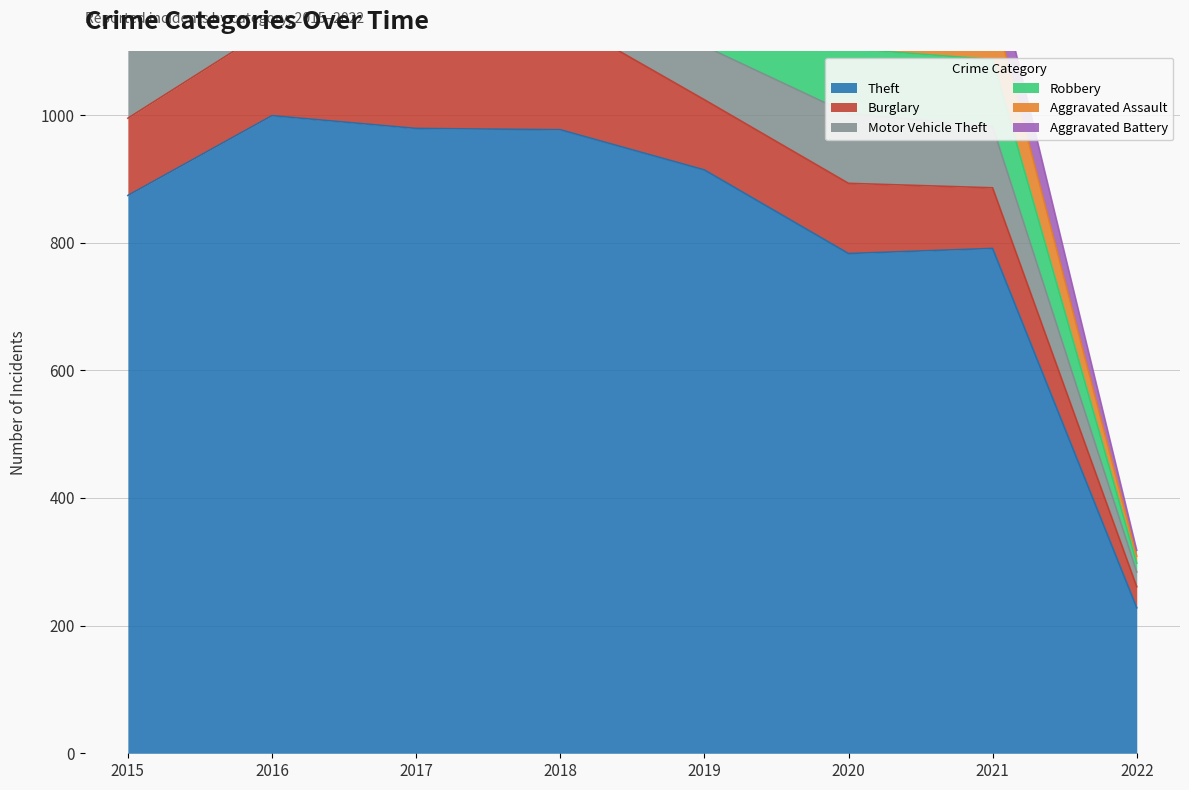

What is the difference between the maximum and second lowest values in the Motor Vehicle Theft series?

68